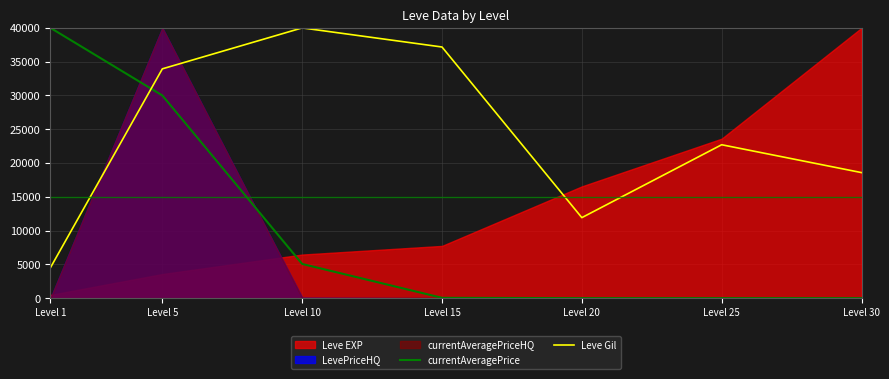

The value of Leve Gil at Level 30 is 18585.9. True or false?

True